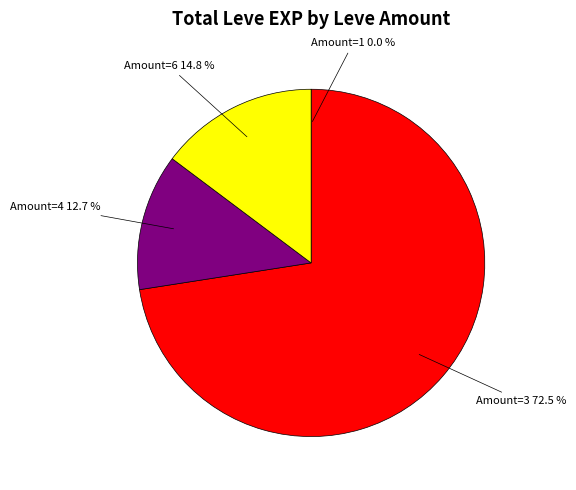

What is the majority slice?

Amount=3